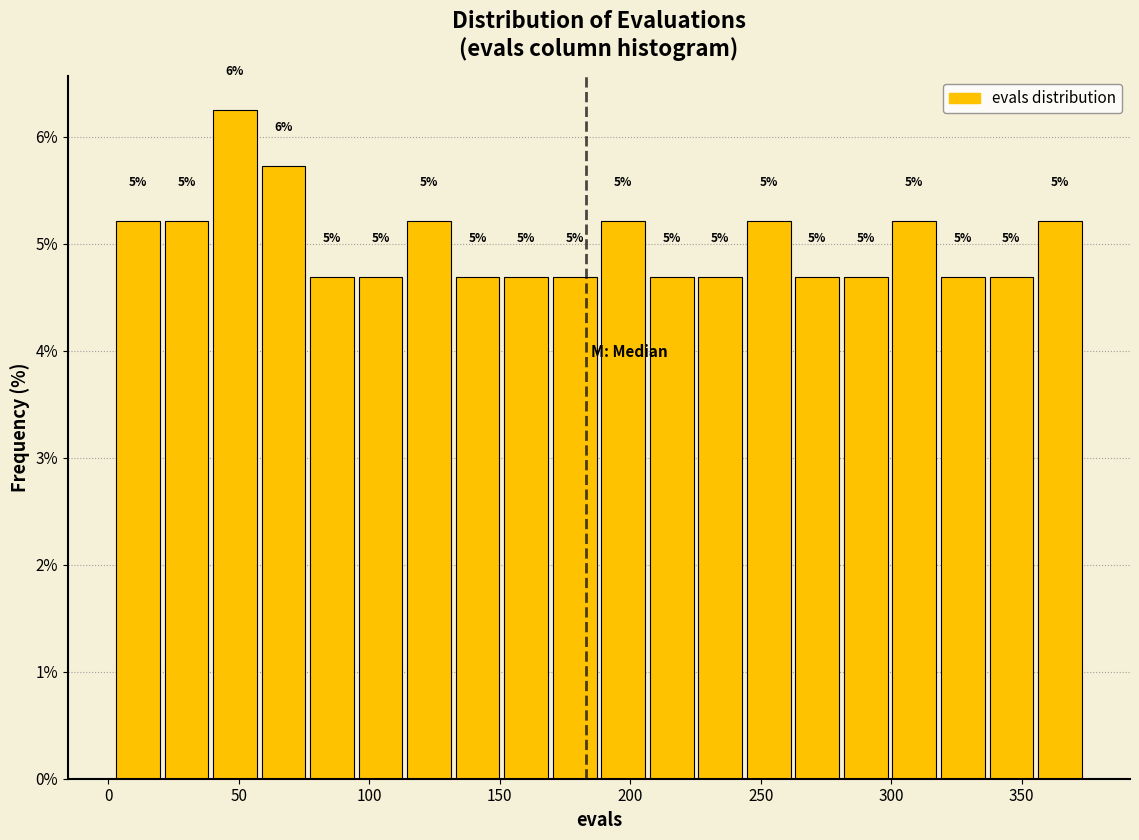

Around what value on the x-axis is the tallest bar? Give the approximate position of its centre, as read against the axis.

50